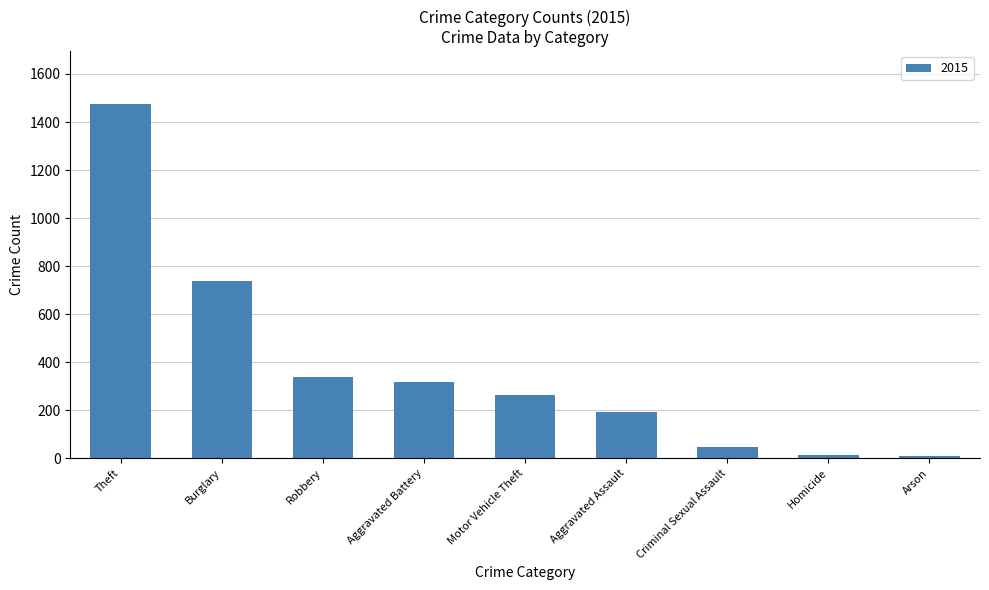

What is the greatest value displayed?

1474